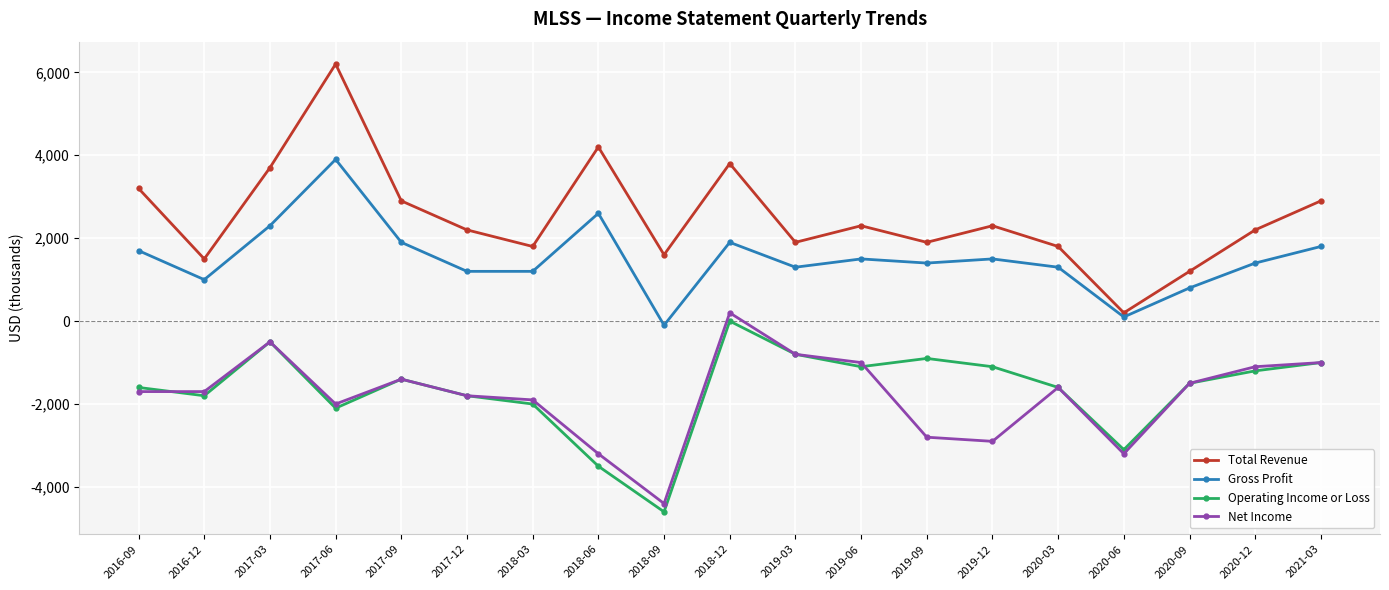

What position from the right is 2017-12?

14